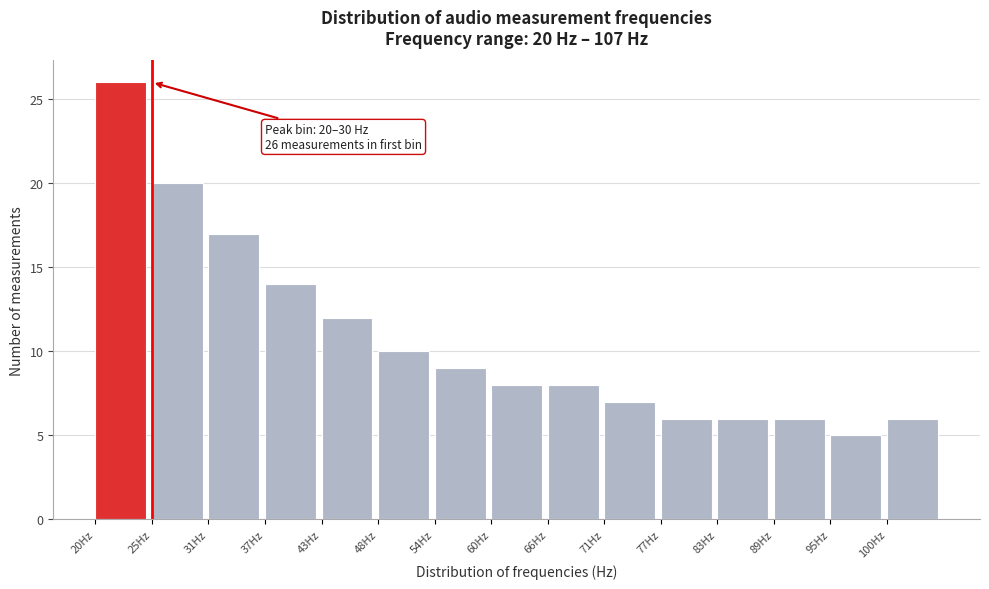

Reading left to right, what are all the values shown in this chart?

26	20	17	14	12	10	9	8	8	7	6	6	6	5	6